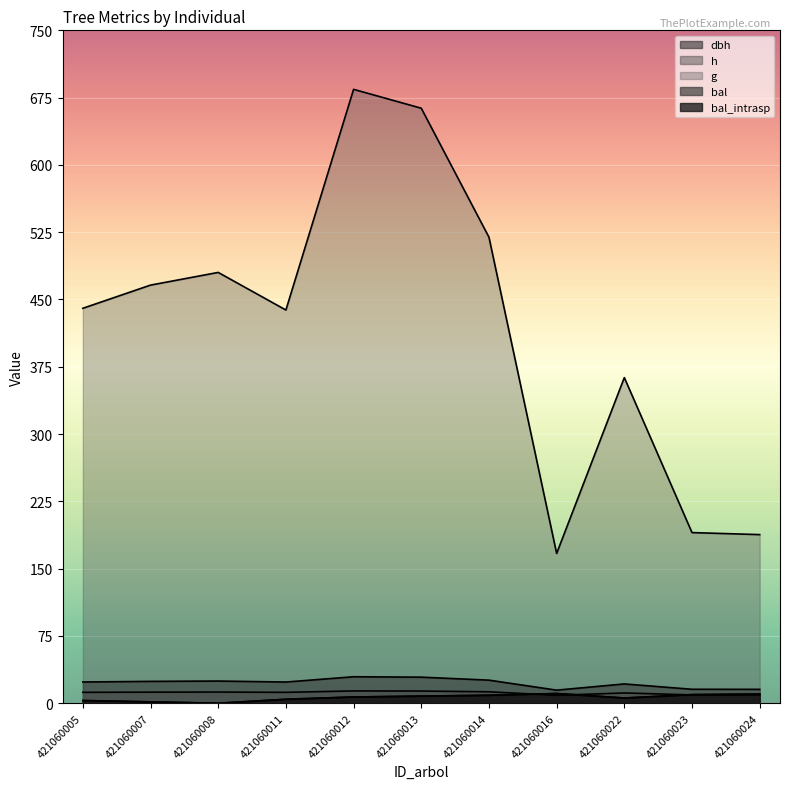

Which label corresponds to the smallest value in the chart?

421060008